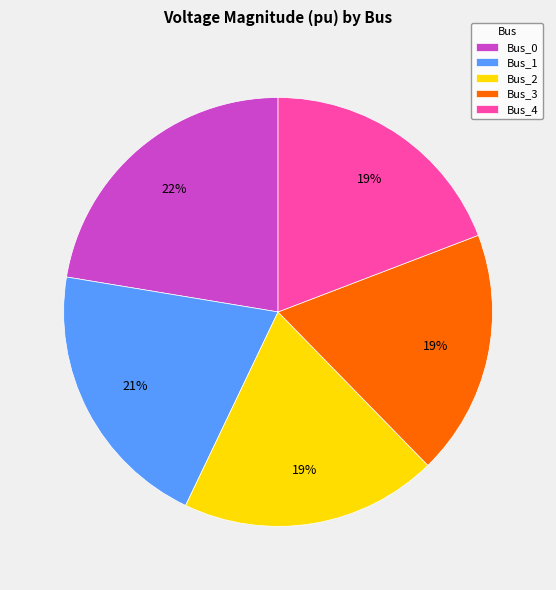

Which slice is the largest?

Bus_0